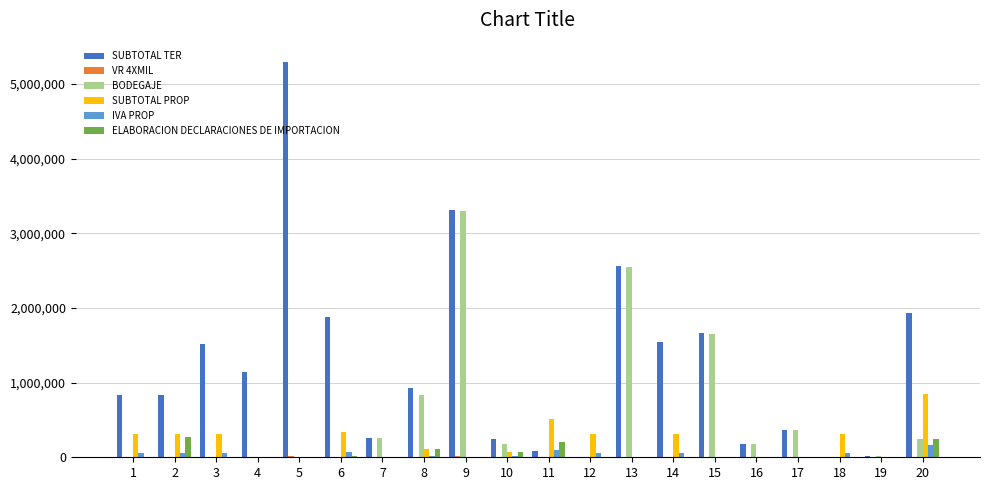

Count the number of categories in the chart.

20